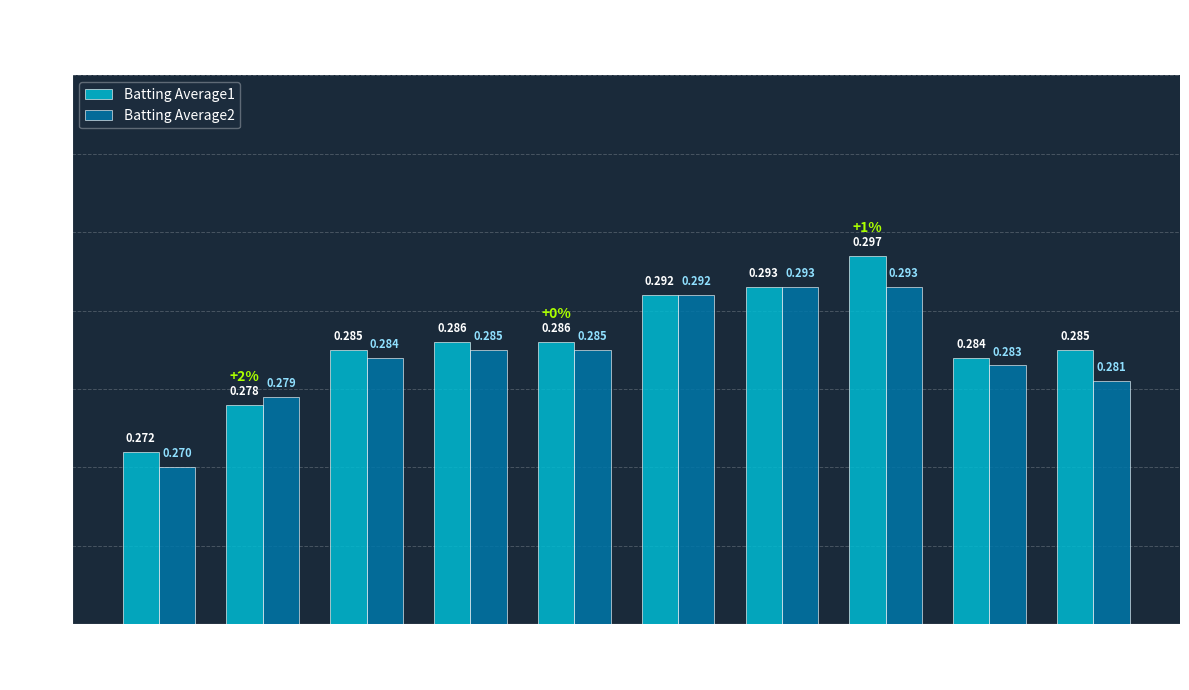

Which series has the widest spread of values?

Batting Average1